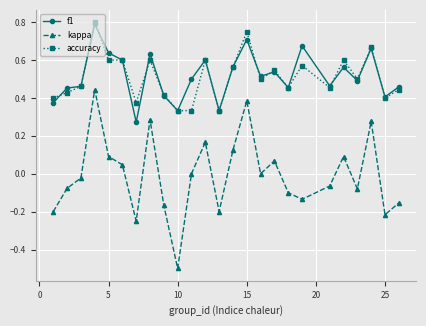

True or false: accuracy has more than 1 points higher than both neighbors.

True